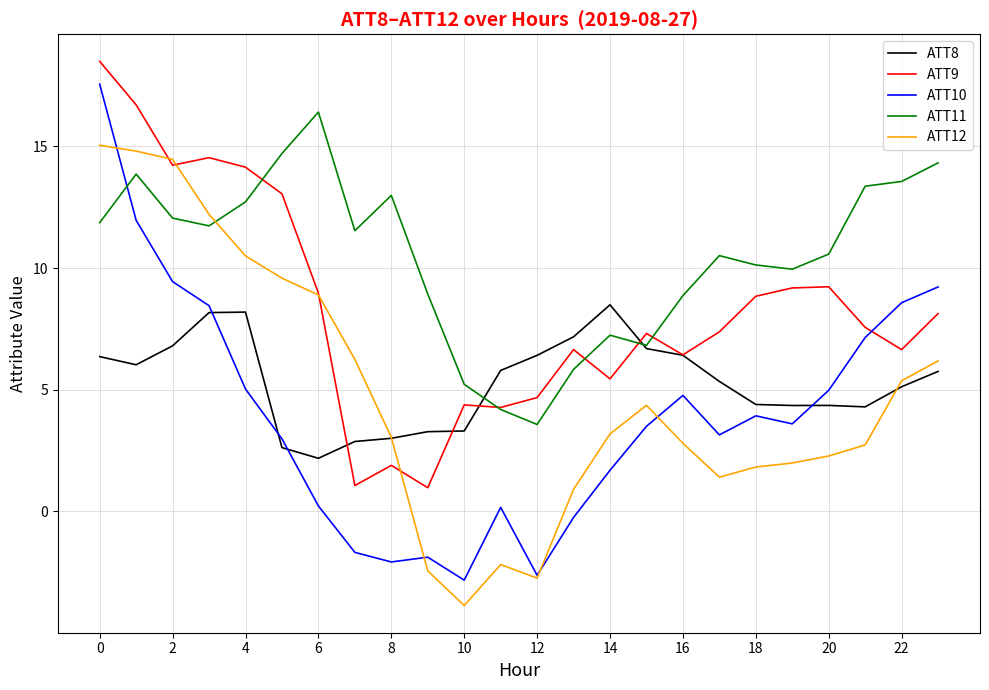

Which series has the largest range (max minus min)?

ATT10